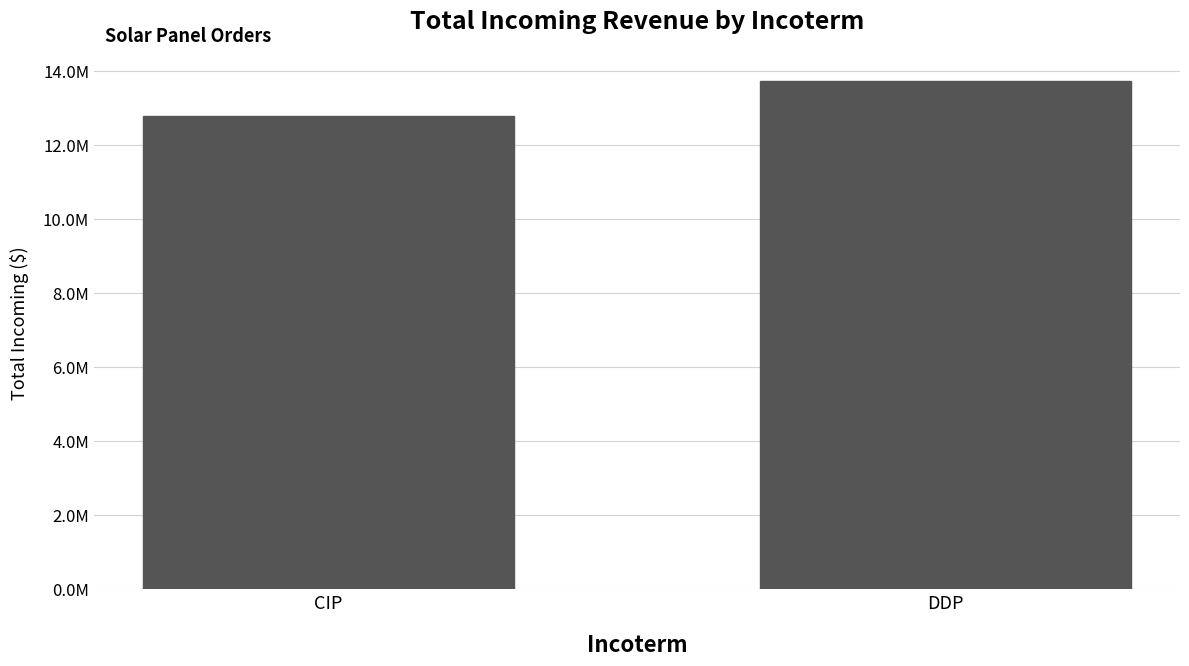

What is the sum of all values?

26515675.0